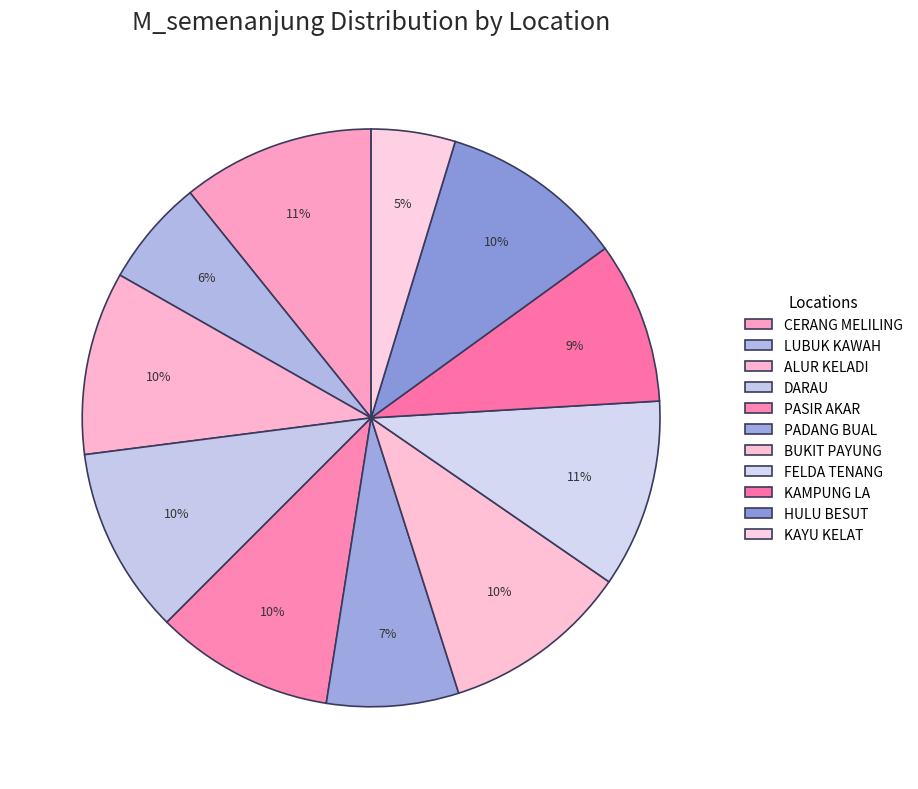

How many segments does this pie chart have?

11